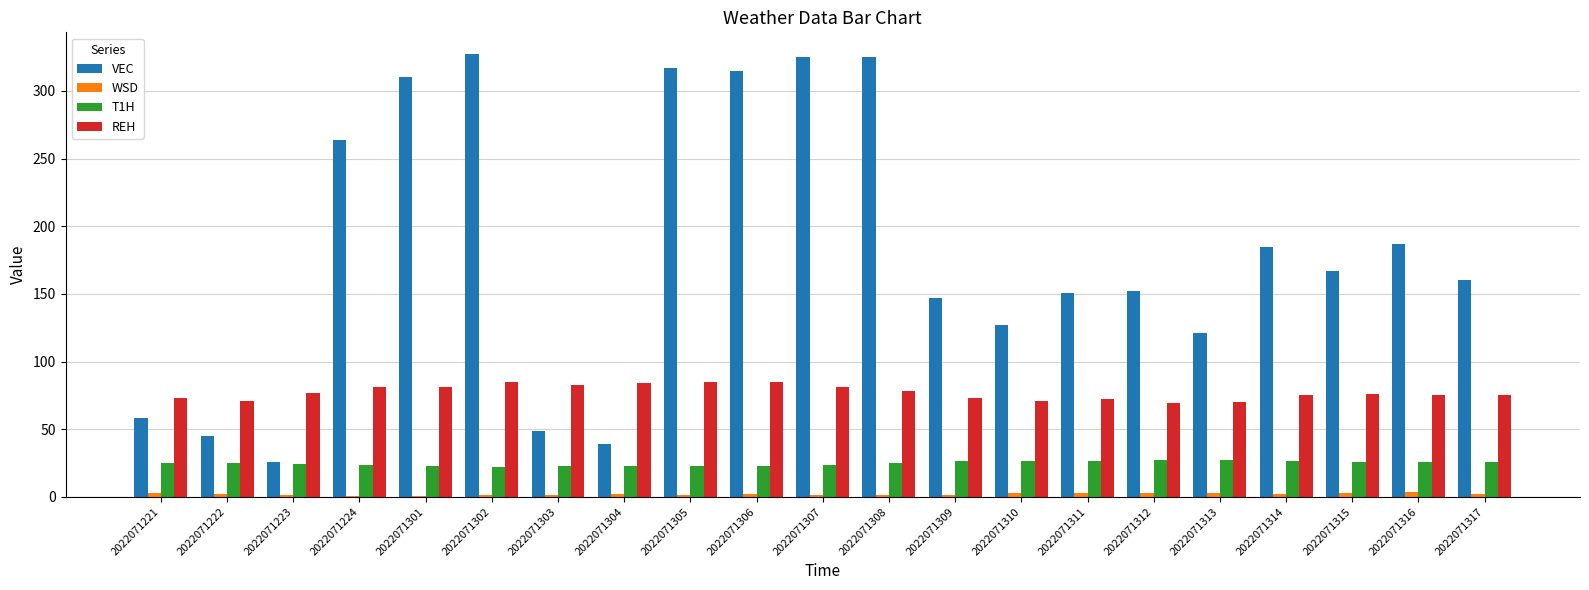

Between 2022071224 and 2022071306, which series saw the biggest shift?

VEC